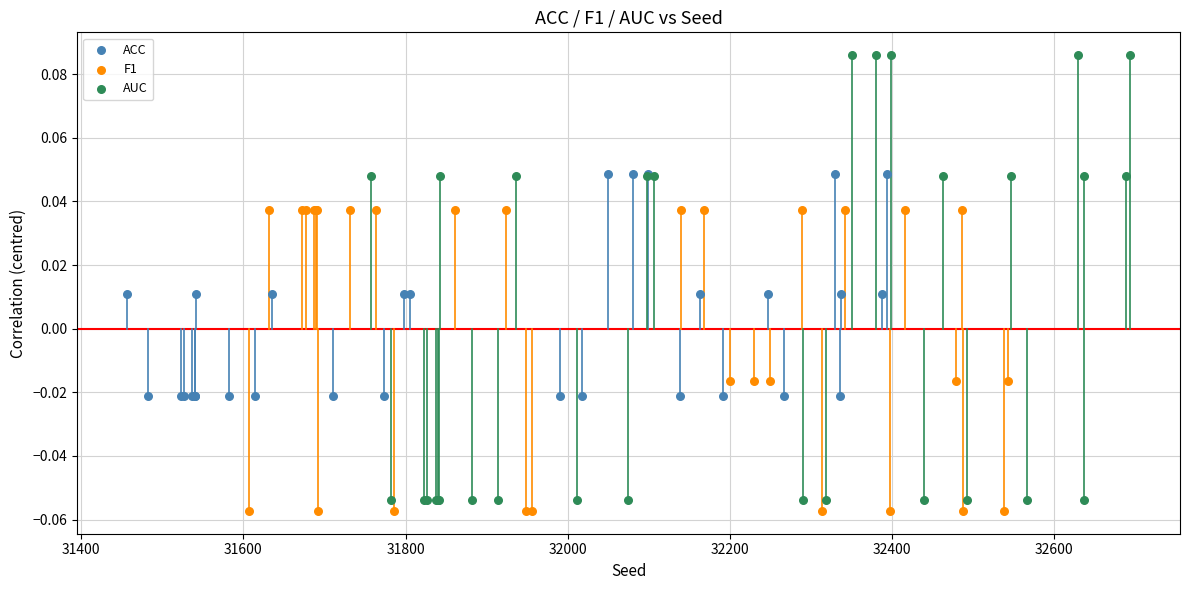

Which series contains the highest Y value?

AUC